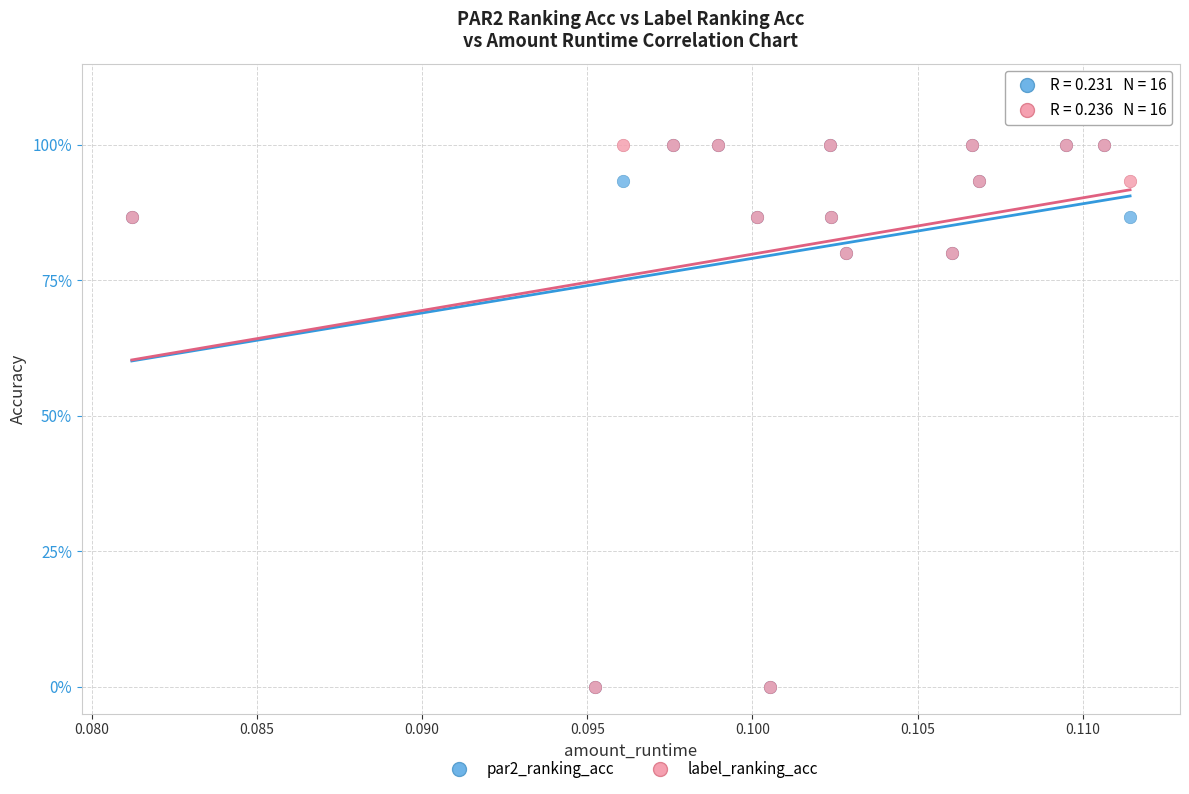

What are all the series names shown in the legend?

par2_ranking_acc, label_ranking_acc